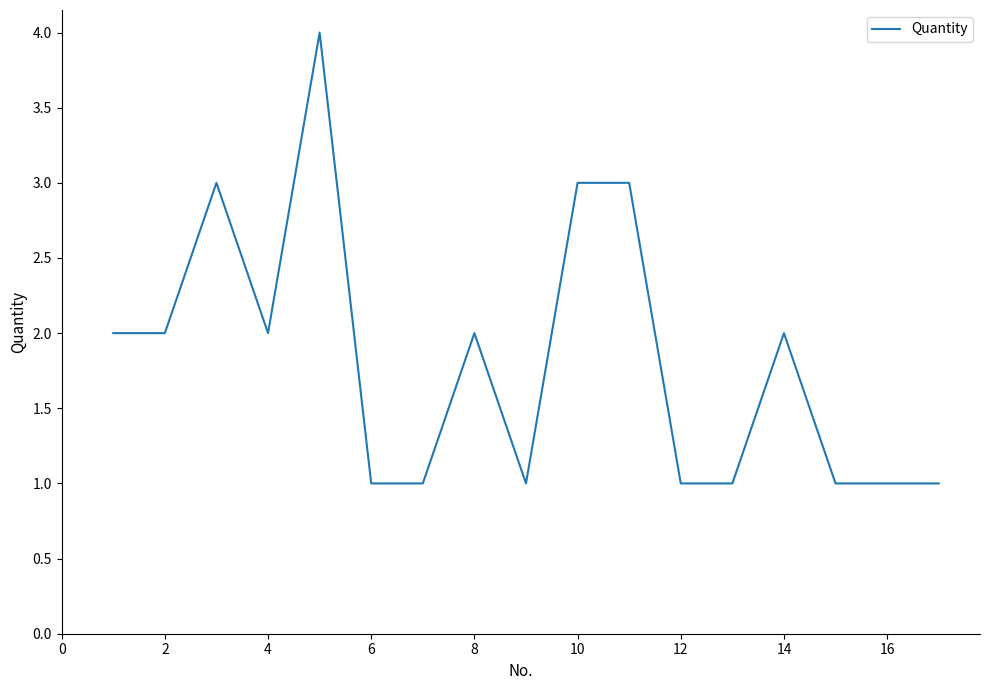

What is the maximum value shown in the chart?

4